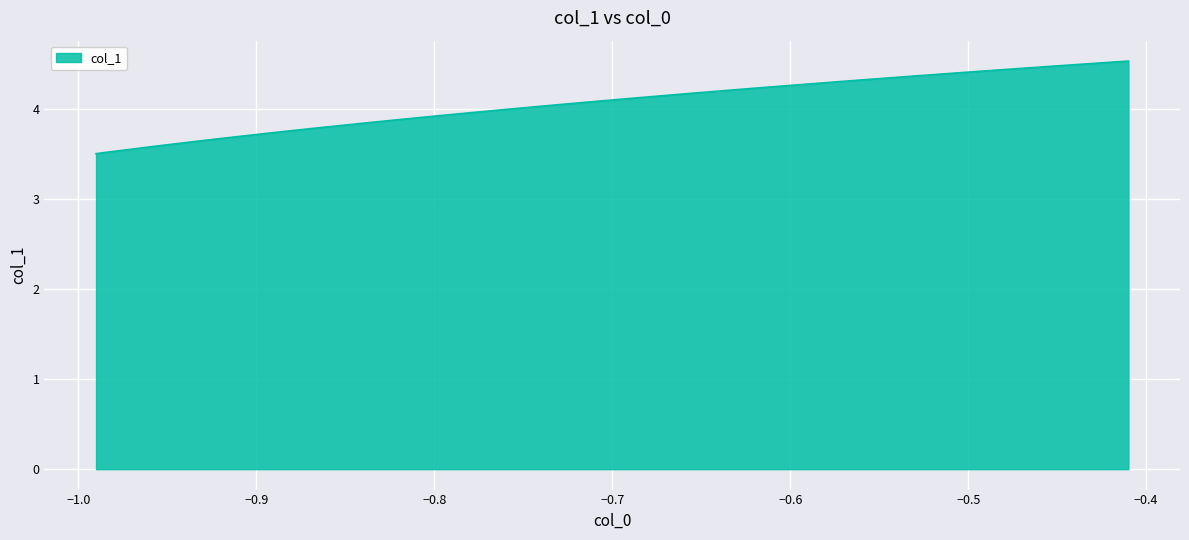

What is the difference between the maximum and minimum values?

1.0